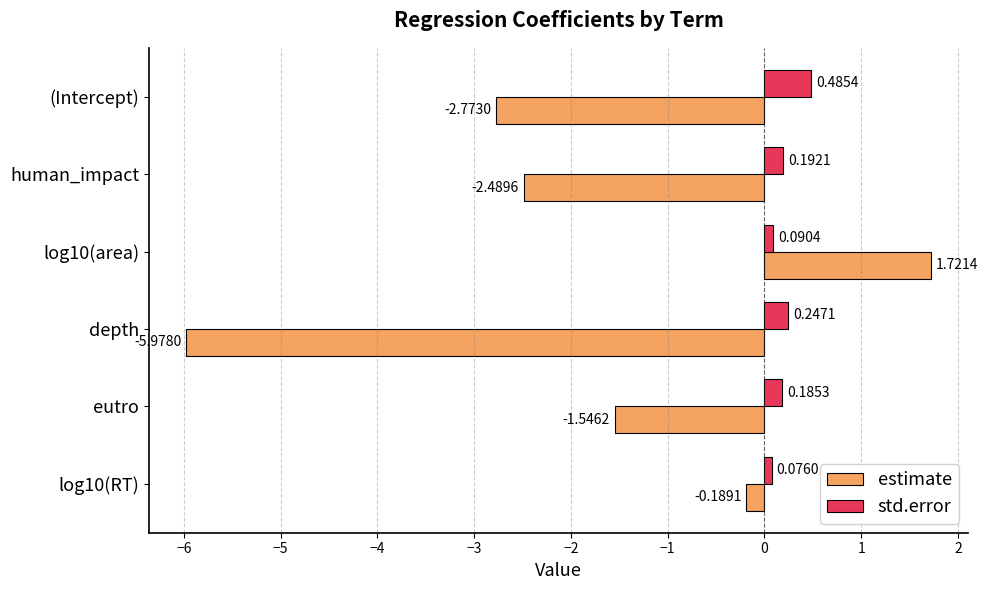

At which label does estimate reach its minimum?

depth